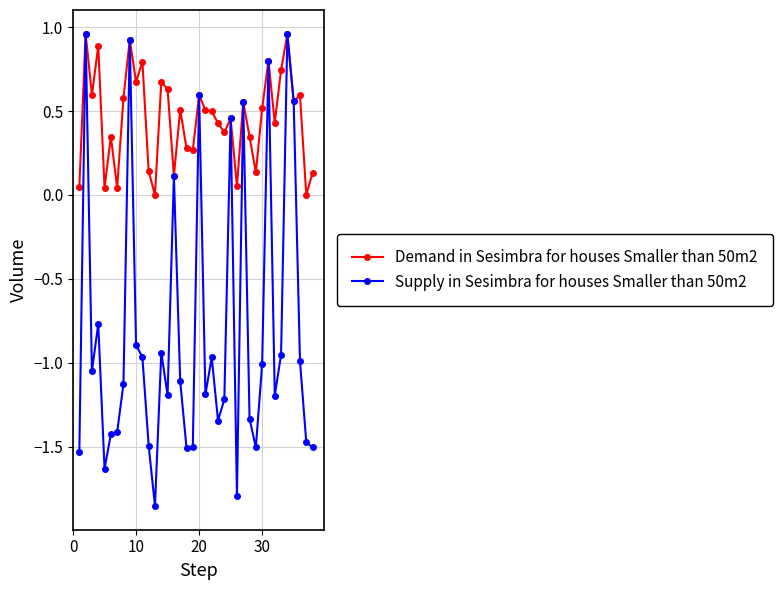

True or false: Supply in Sesimbra for houses Smaller than 50m2 has more than 1 points higher than both neighbors.

True